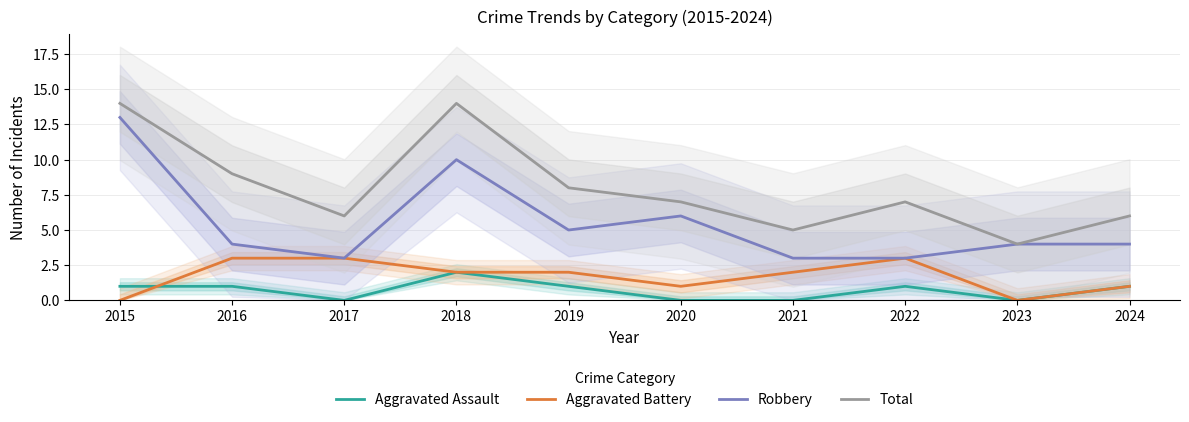

How many lines are shown in the chart?

4